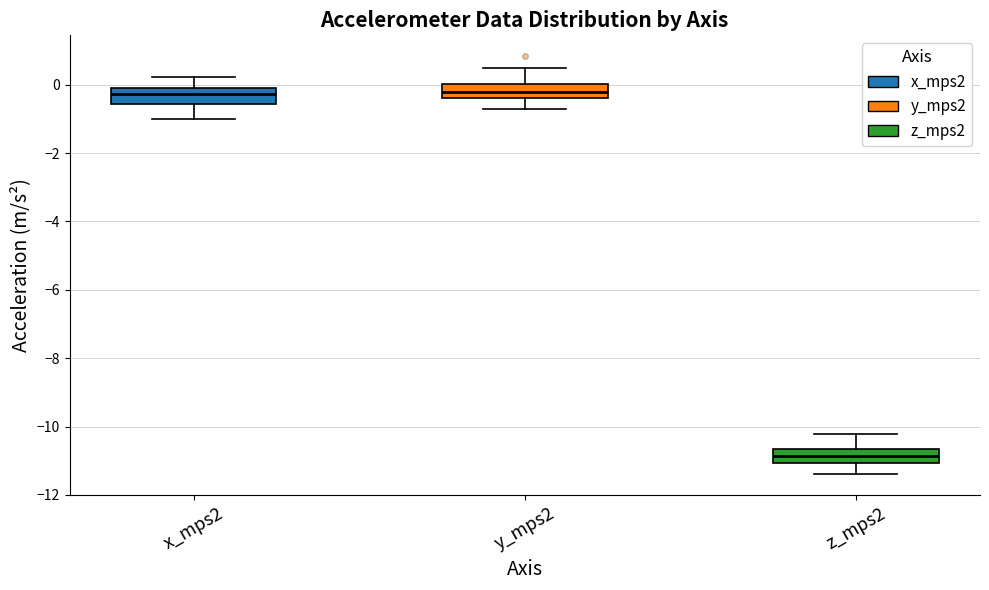

Reading left to right, read every box against the y-axis: the position of its median line, the range the box covers, and the ends of its whiskers. The values are not printed on the chart, so give them approximately, as read against the axis.

x_mps2: median -0.2, box -0.6 to 0.0, whiskers -1.0 to 0.2
y_mps2: median -0.2, box -0.4 to 0.0, whiskers -0.8 to 0.4
z_mps2: median -10.8, box -11.0 to -10.6, whiskers -11.4 to -10.2